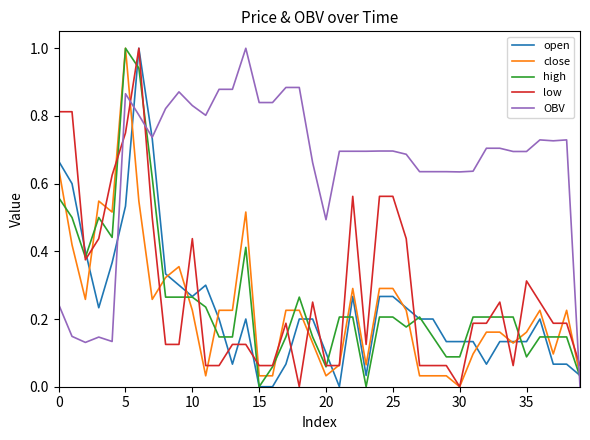

What are all the series names shown in the legend?

open, close, high, low, OBV